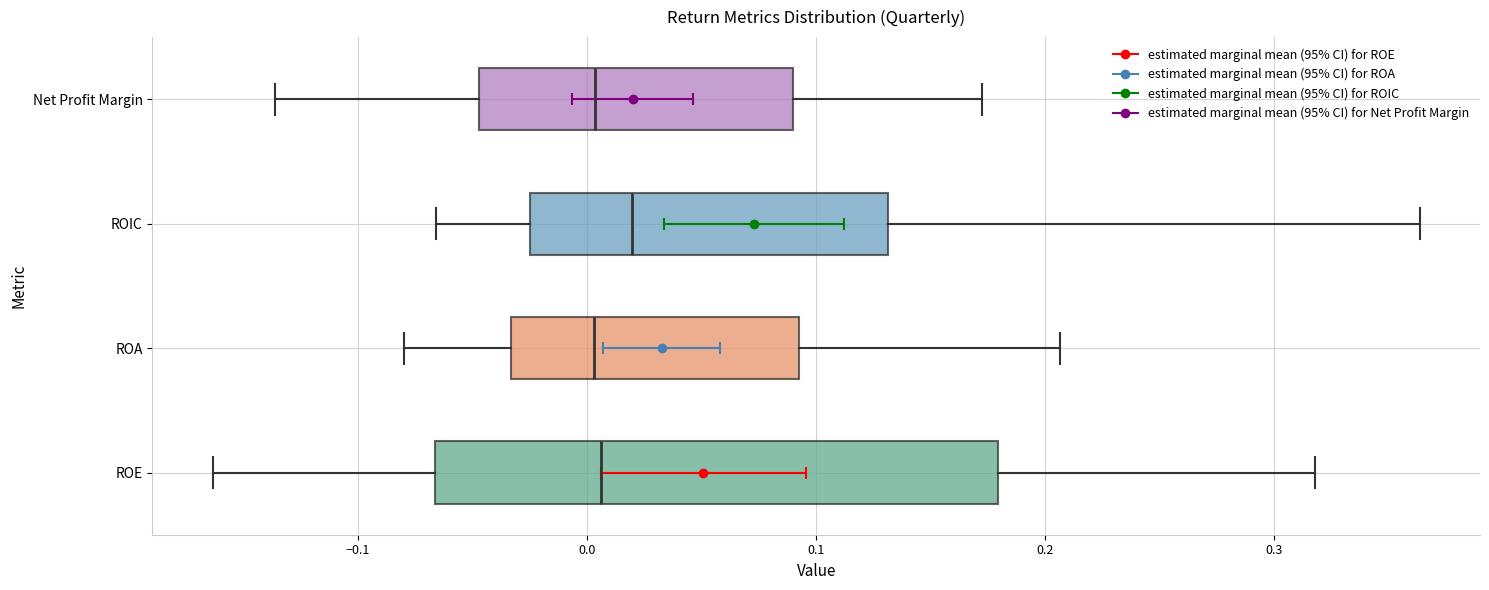

Which box is the widest, from its left edge to its right edge?

ROE